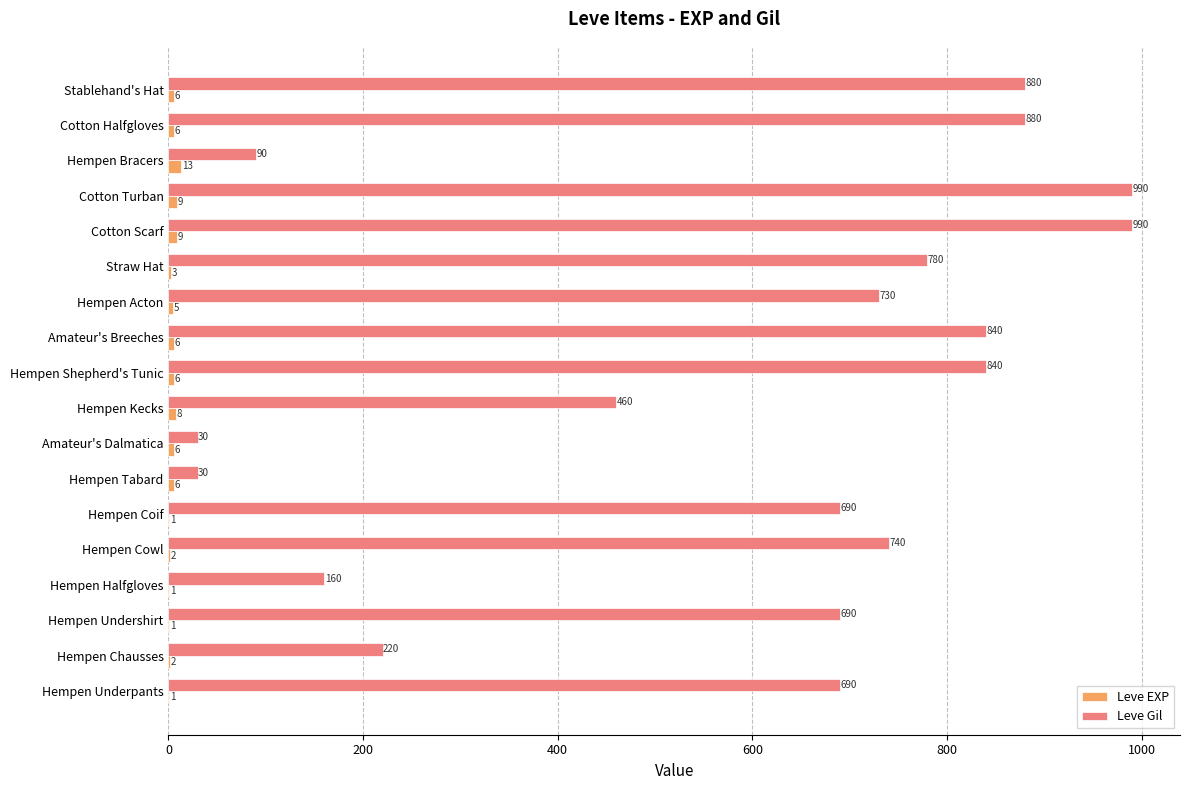

At which label is Leve Gil closest to 510?

Hempen Kecks